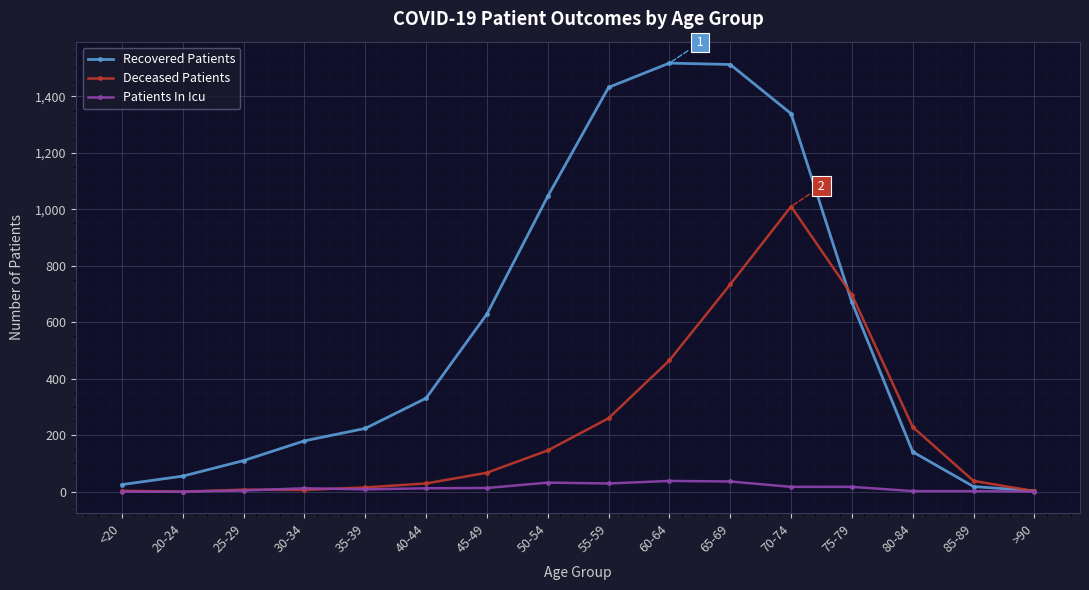

Does the chart have visible grid lines?

Yes